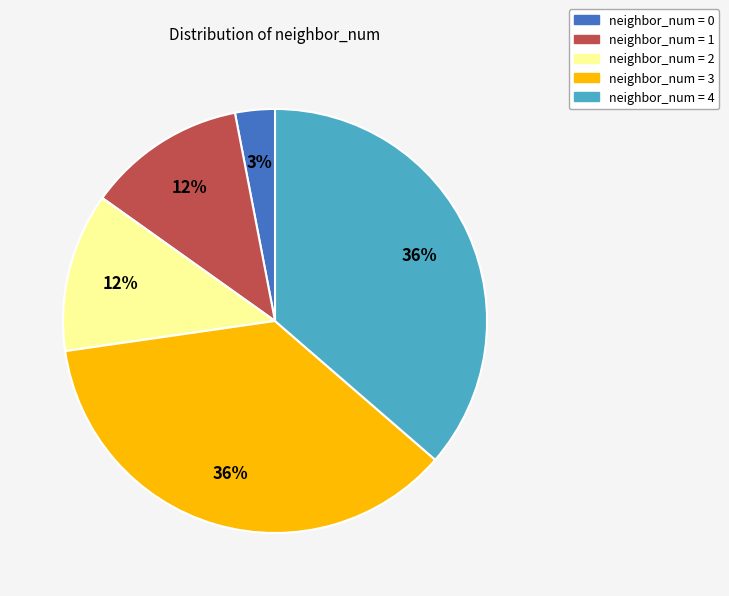

To the nearest percent, what is the average slice percentage?

20%